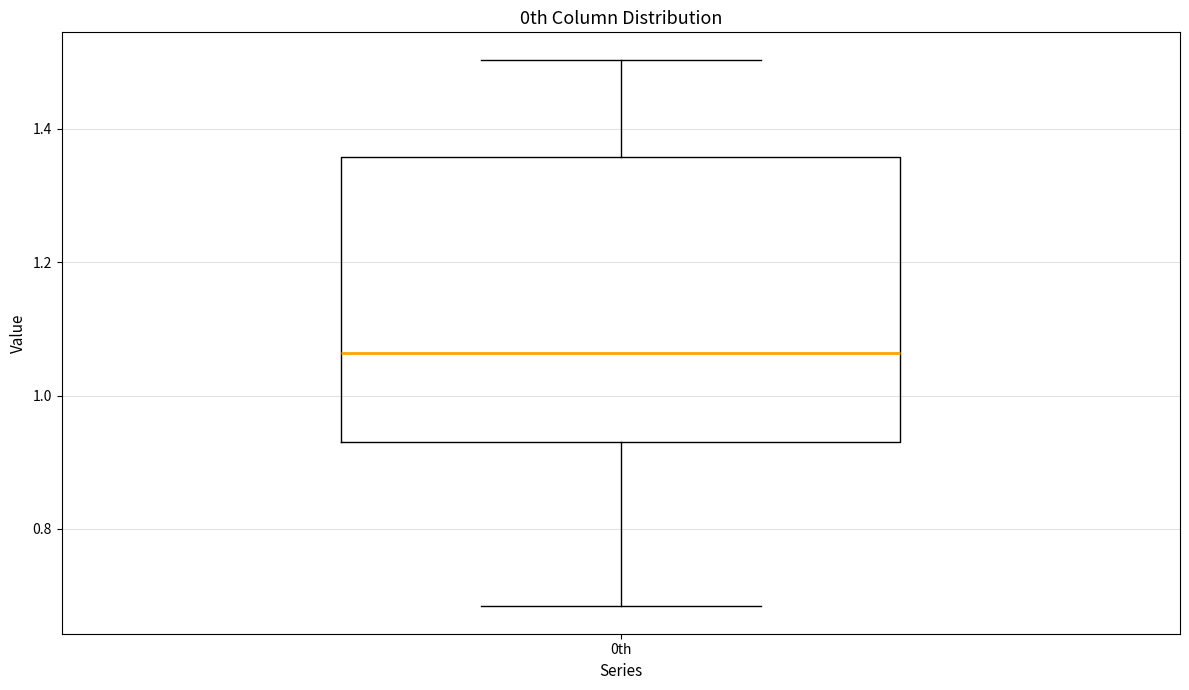

Read this box plot against the y-axis: the position of the median line, the range covered by the box, and the ends of both whiskers. The values are not printed on the chart, so give them approximately, as read against the axis.

median 1.06, box 0.94 to 1.36, whiskers 0.68 to 1.50